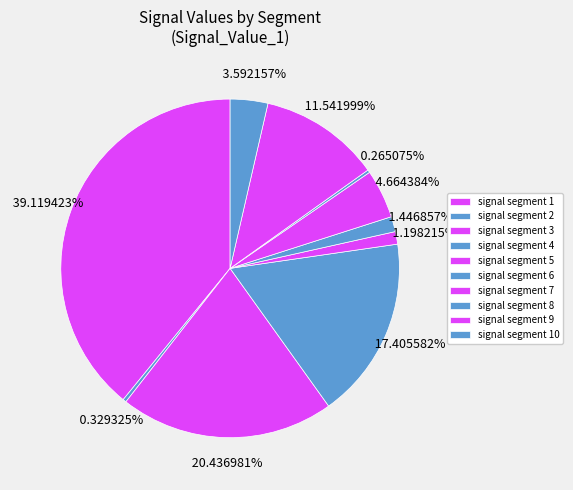

To the nearest percent, what is the combined percentage of signal segment 9 and signal segment 8?

12%